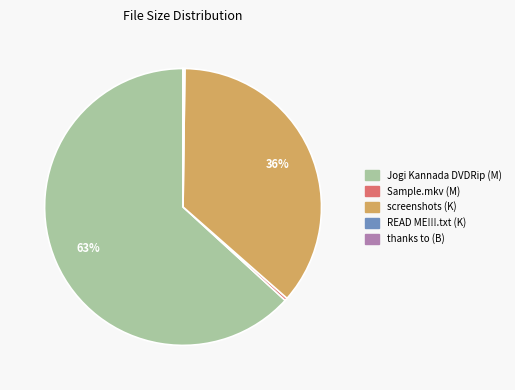

Which slice is the largest?

Jogi Kannada DVDRip (M)